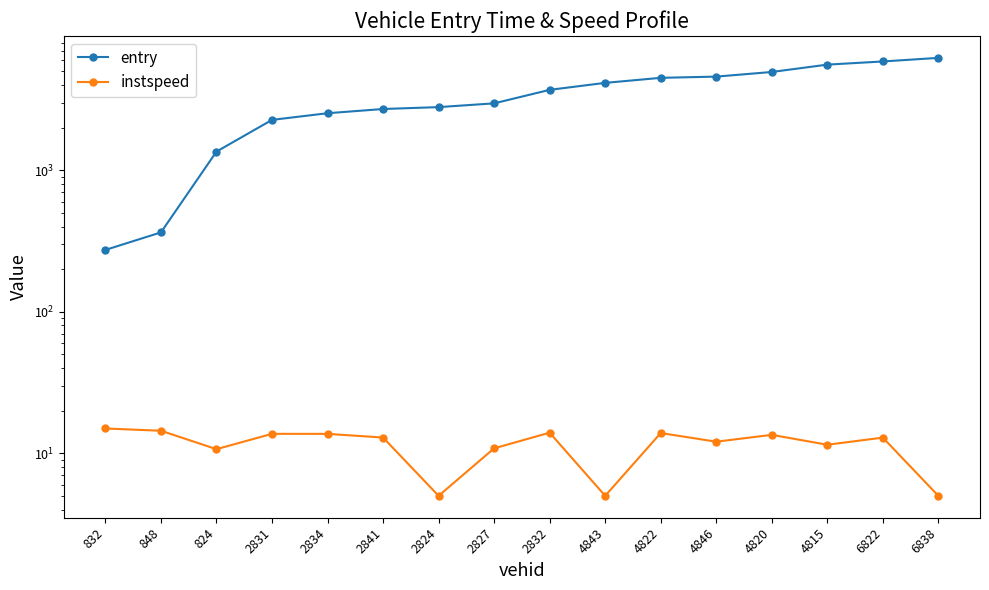

True or false: entry has more than 0 interior local peaks.

False